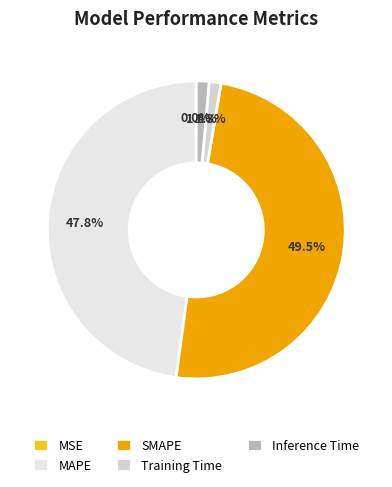

Is there any slice that represents more than half of the pie?

No